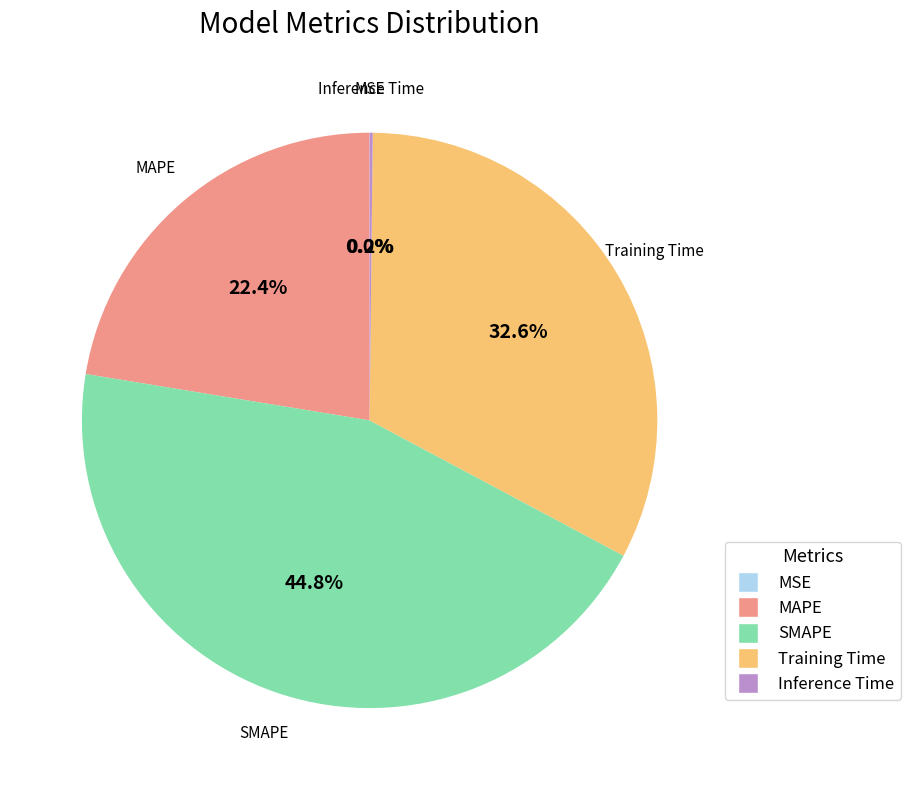

What is the ratio of the value at Training Time to the value at MAPE?

1.5